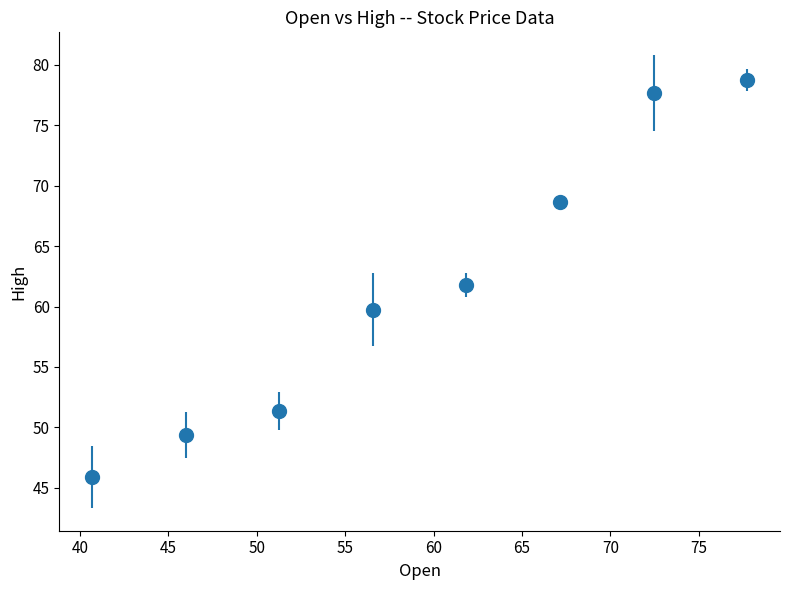

What is the value of the 5th point from the left?

61.8